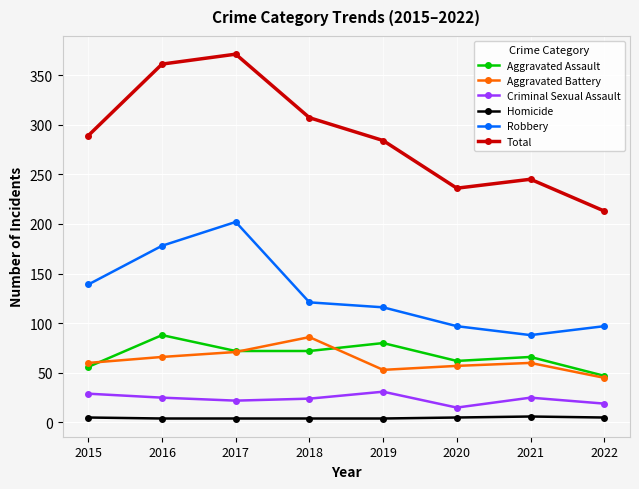

What is the highest value of the Aggravated Battery series?

86